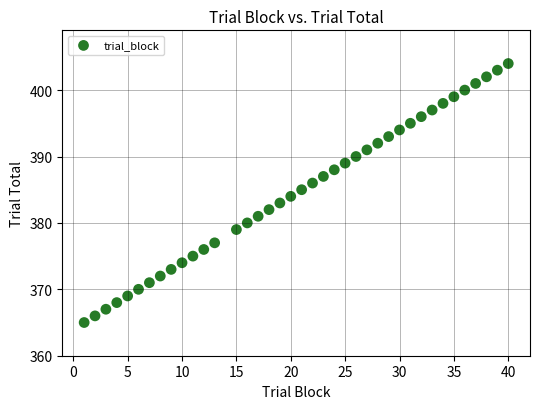

What is the range of Y values (max minus min)?

39